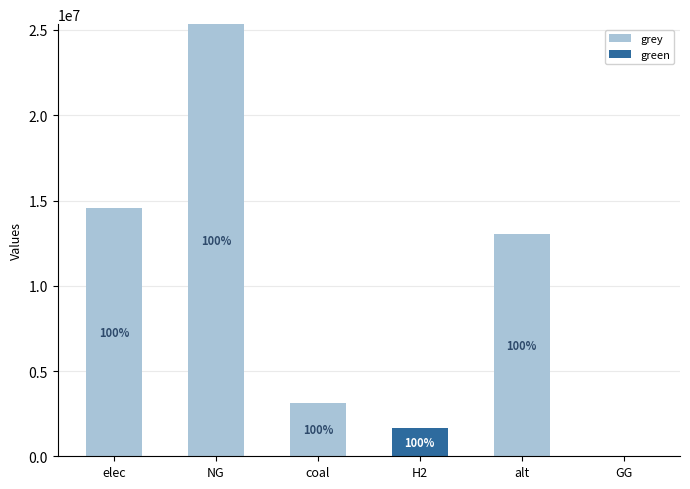

How many distinct data groups are displayed?

2